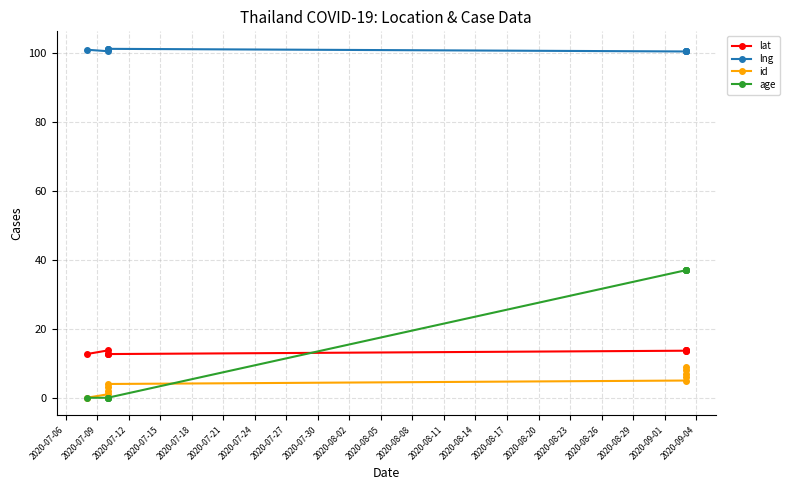

Between 2020-07-21 and 2020-07-30, which is larger?

2020-07-30